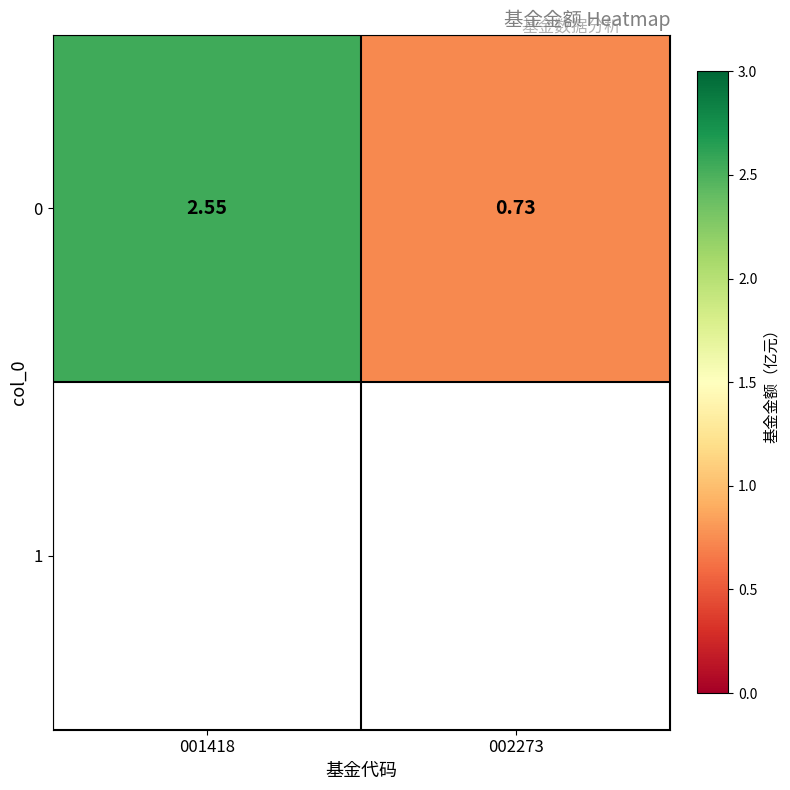

Where does the data first go above 2?

001418